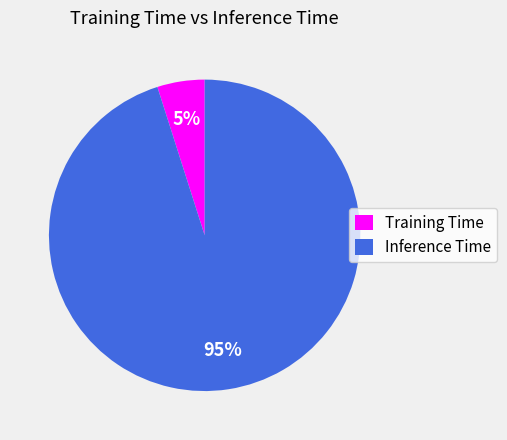

To the nearest percent, what is the combined percentage of Inference Time and Training Time?

100%